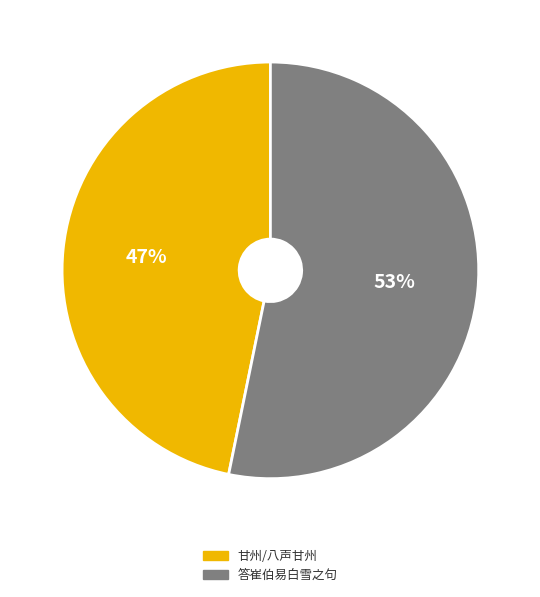

To the nearest percent, what percentage of the pie is 甘州/八声甘州?

47%